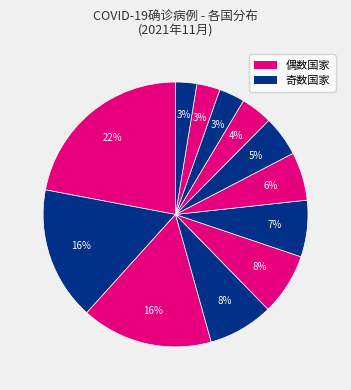

Does any single category account for the majority?

No